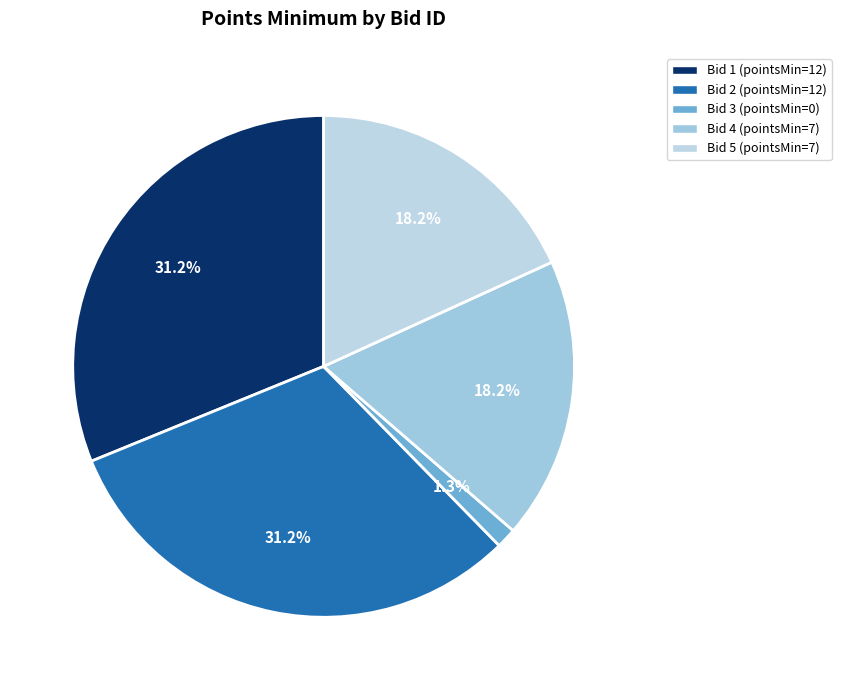

How many segments does this pie chart have?

5